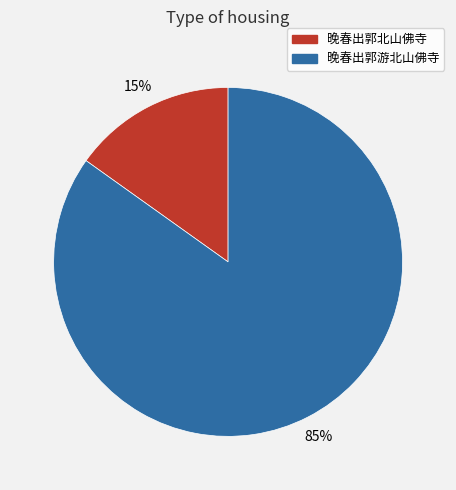

True or false: 晚春出郭游北山佛寺 accounts for 75% of the total.

False